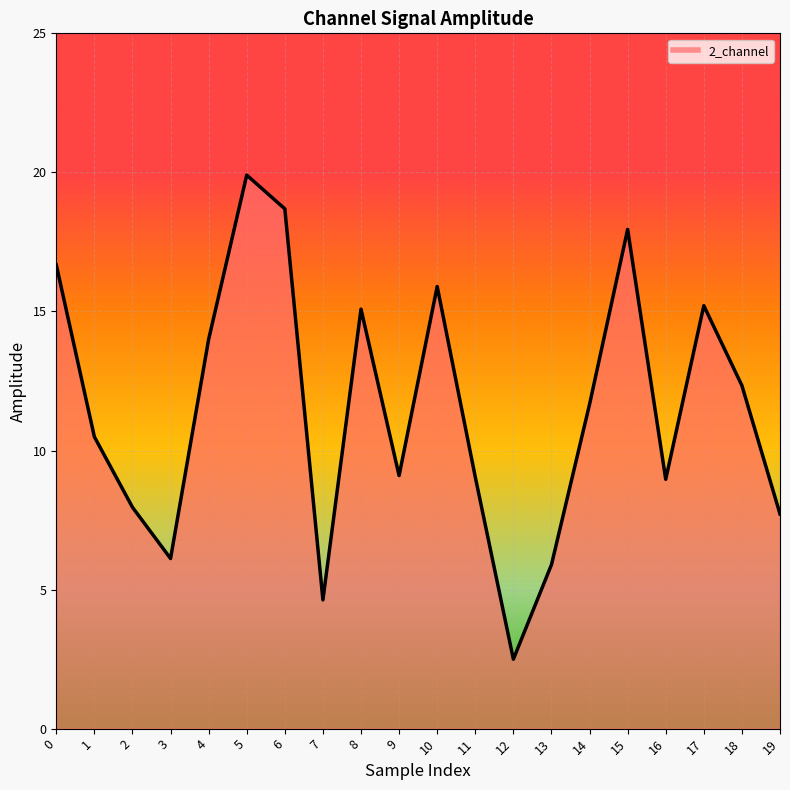

How many points are lower than both their immediate neighbors (excluding endpoints)?

5